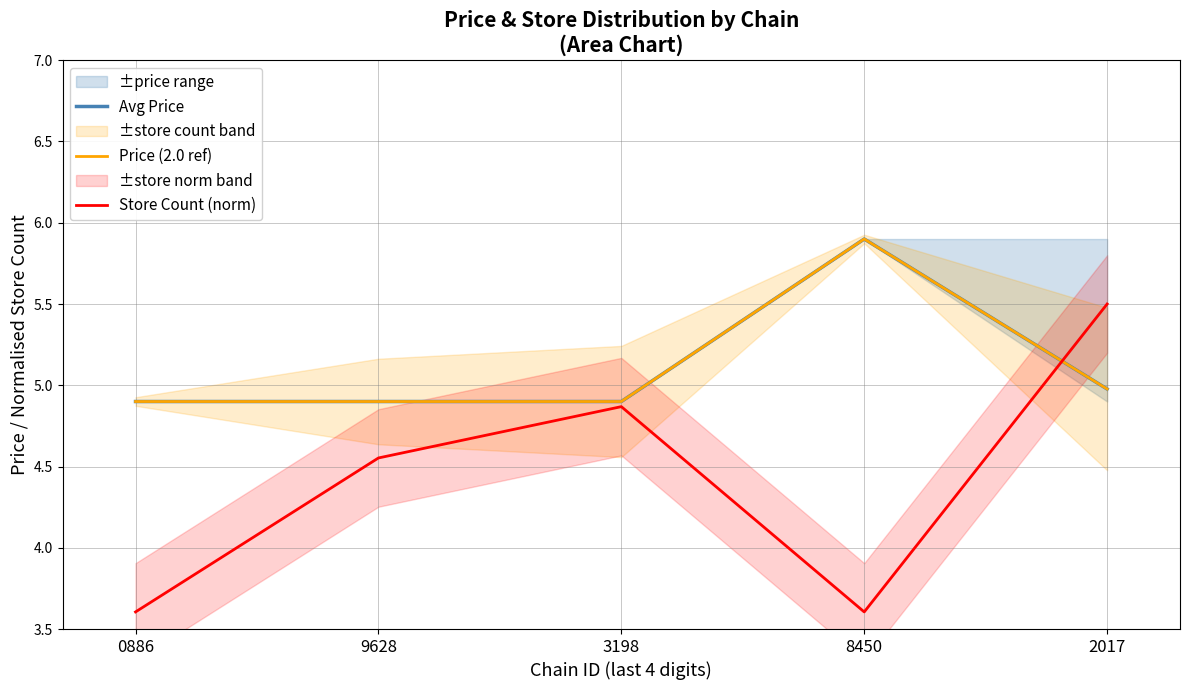

What position from the left is 8450?

4